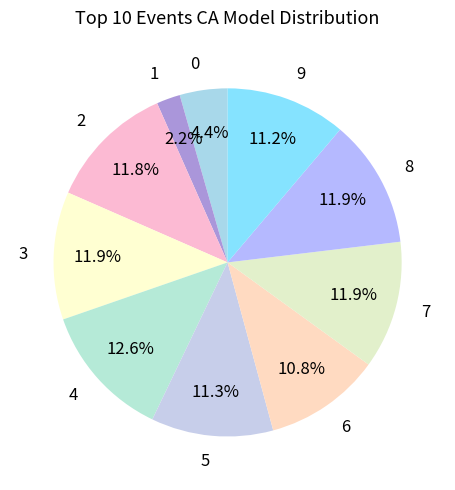

Which category has the biggest portion of the pie?

4